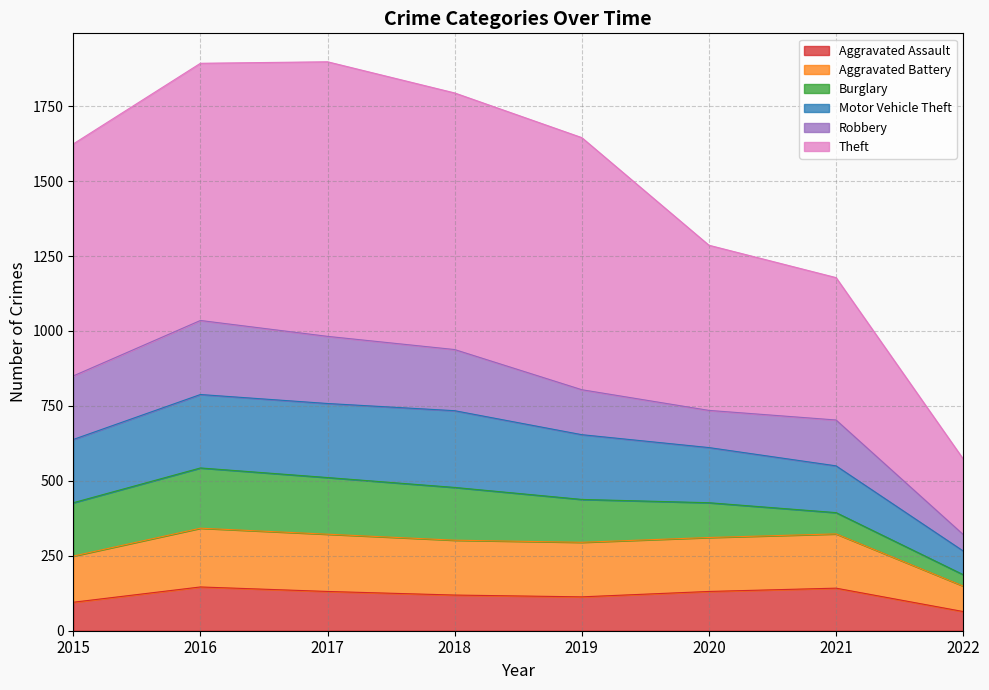

The Aggravated Assault series shows 204 at 2018. True or false?

False